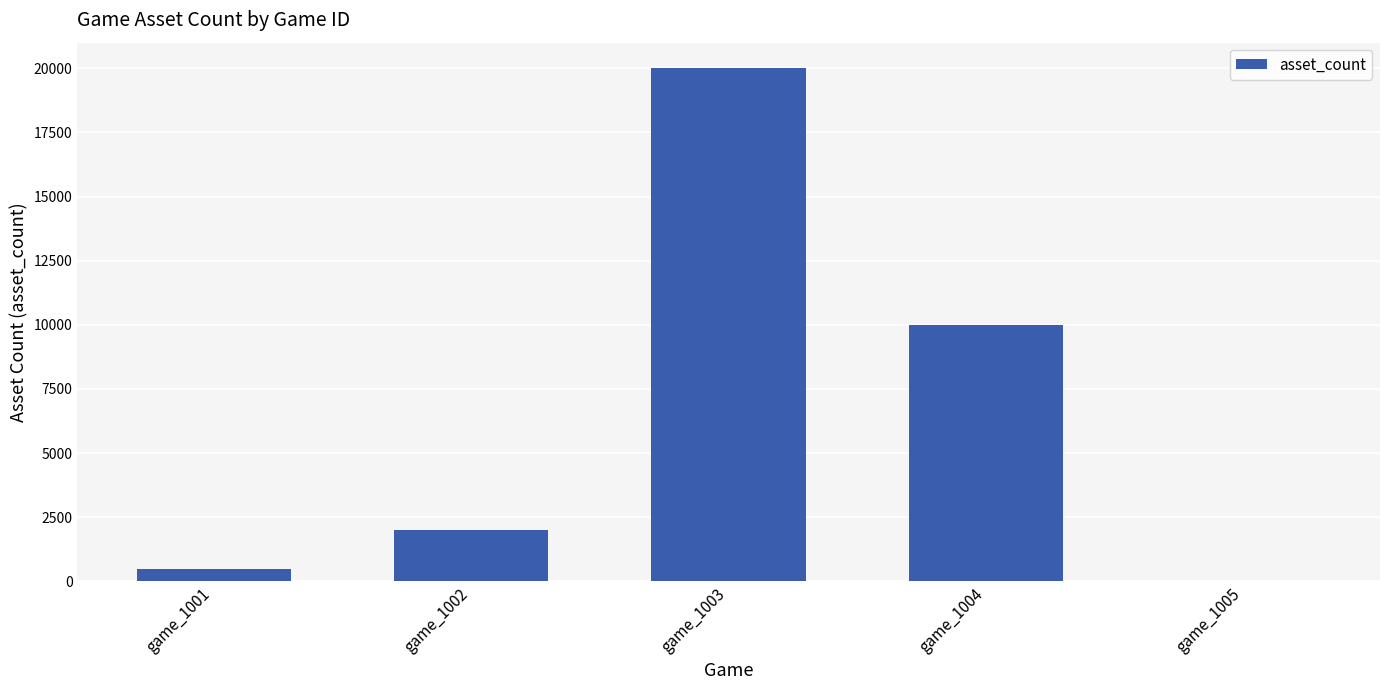

Are the bars grouped side by side (vs. stacked)?

No